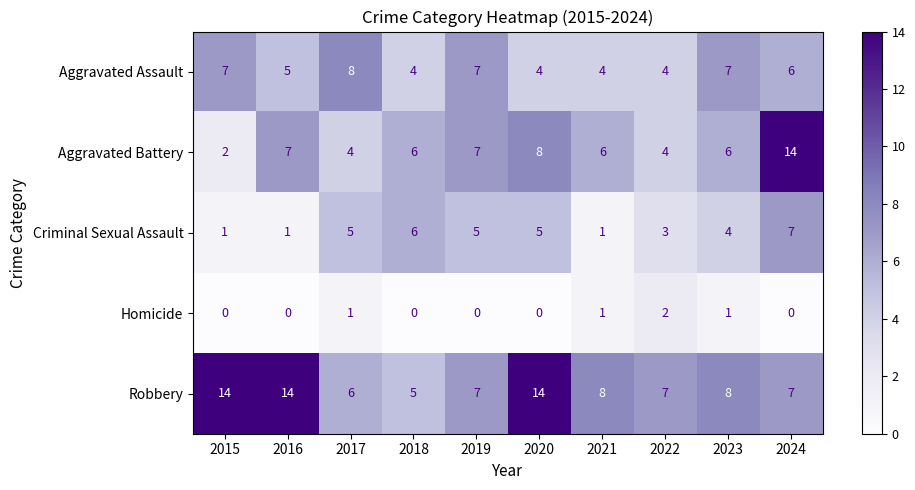

How many values in the Criminal Sexual Assault series are below 5?

5